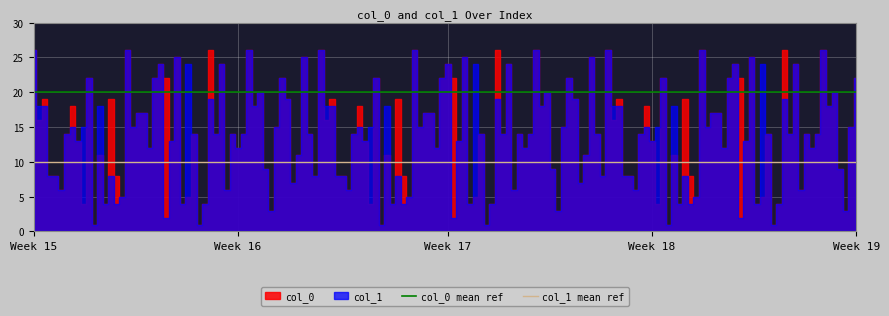

The value of col_1 mean ref at Week 15 is 14. True or false?

False